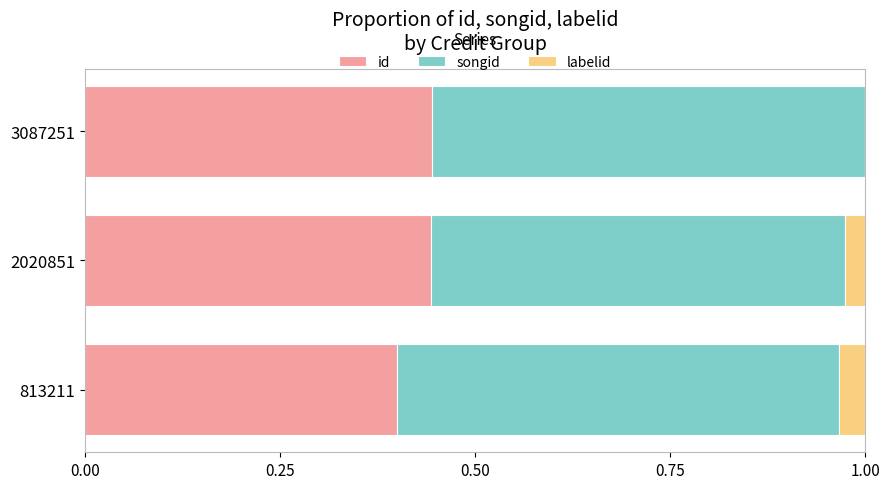

What is the sum of all id values?

1.3